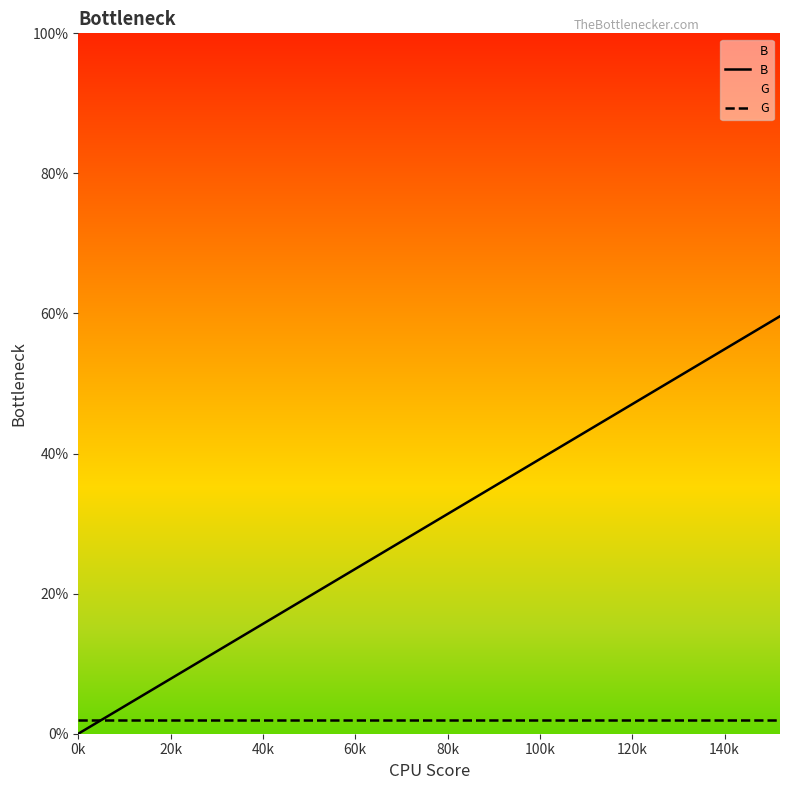

Which series has the largest total across all categories?

B